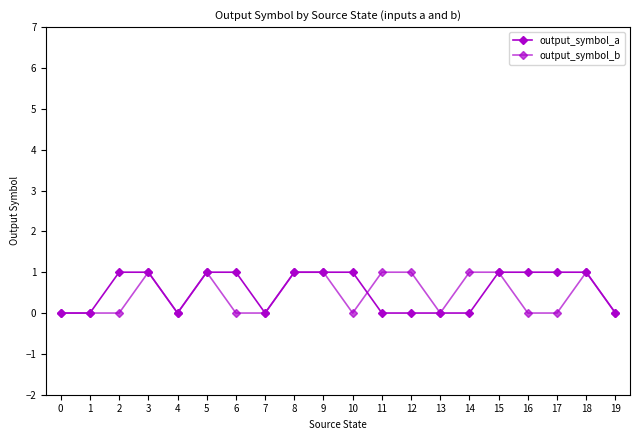

How many categories are shown in the chart?

20